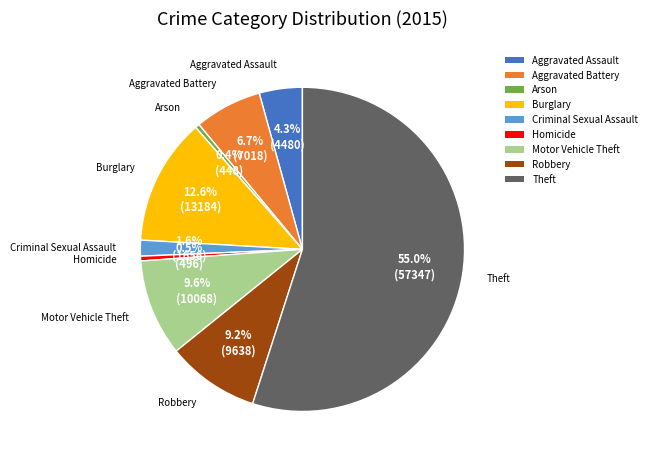

Count the number of slices in the pie.

9